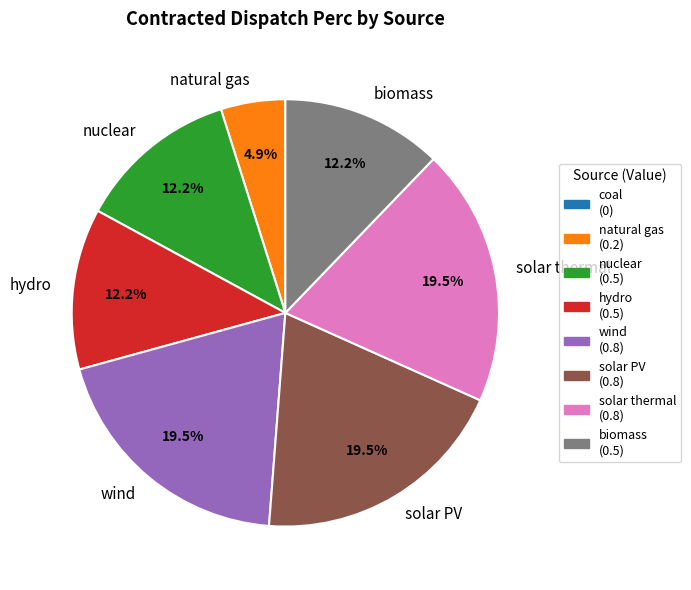

What is the ratio of the value at natural gas to the value at hydro?

0.4